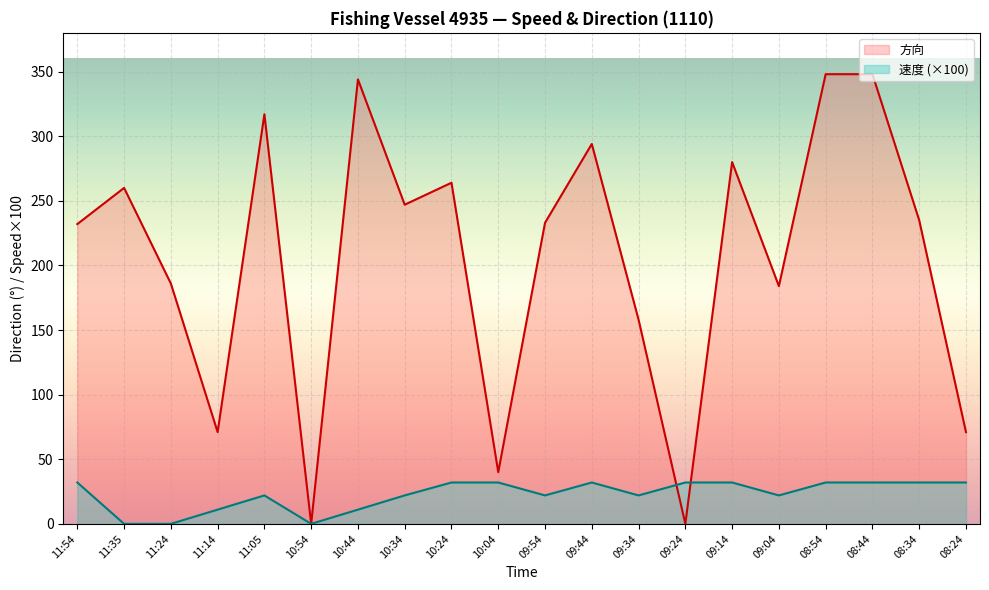

In 速度, how many points are higher than both neighbors (excluding endpoints)?

2